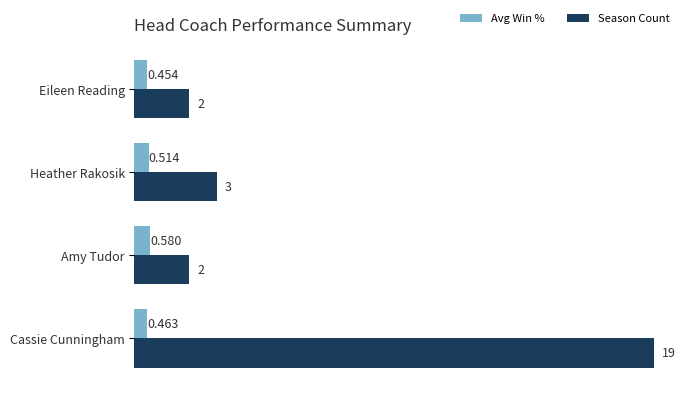

Where is Avg Win % nearest to the value 0?

Eileen Reading